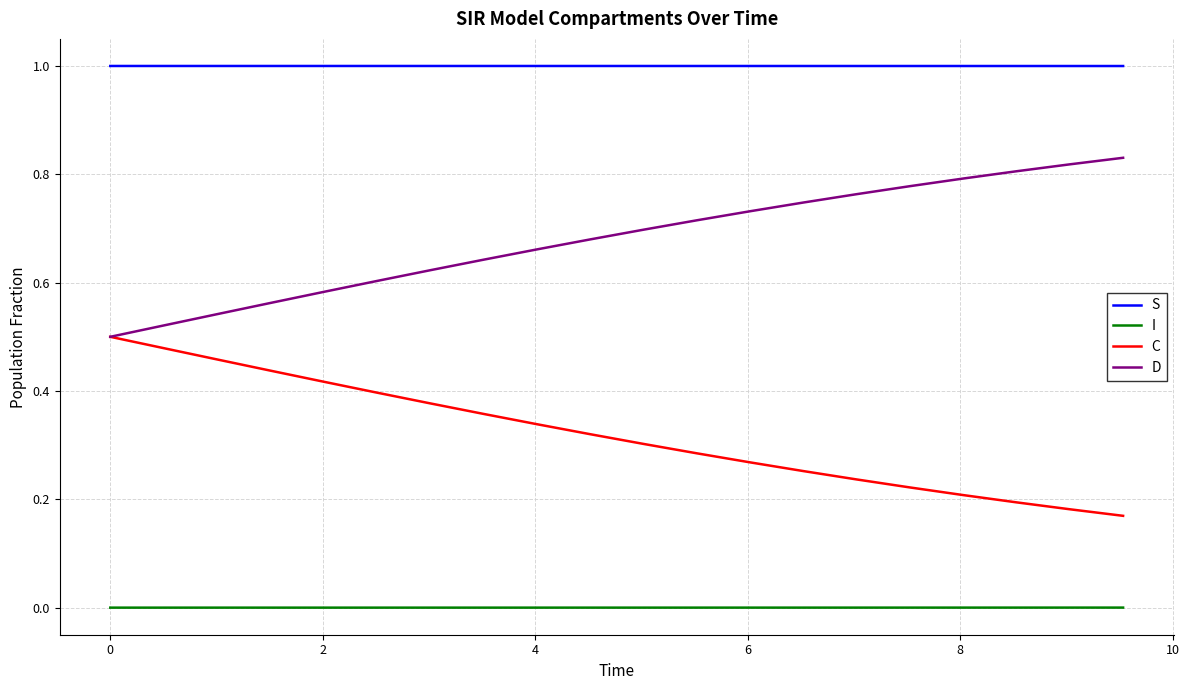

What is the minimum value for S?

1.0